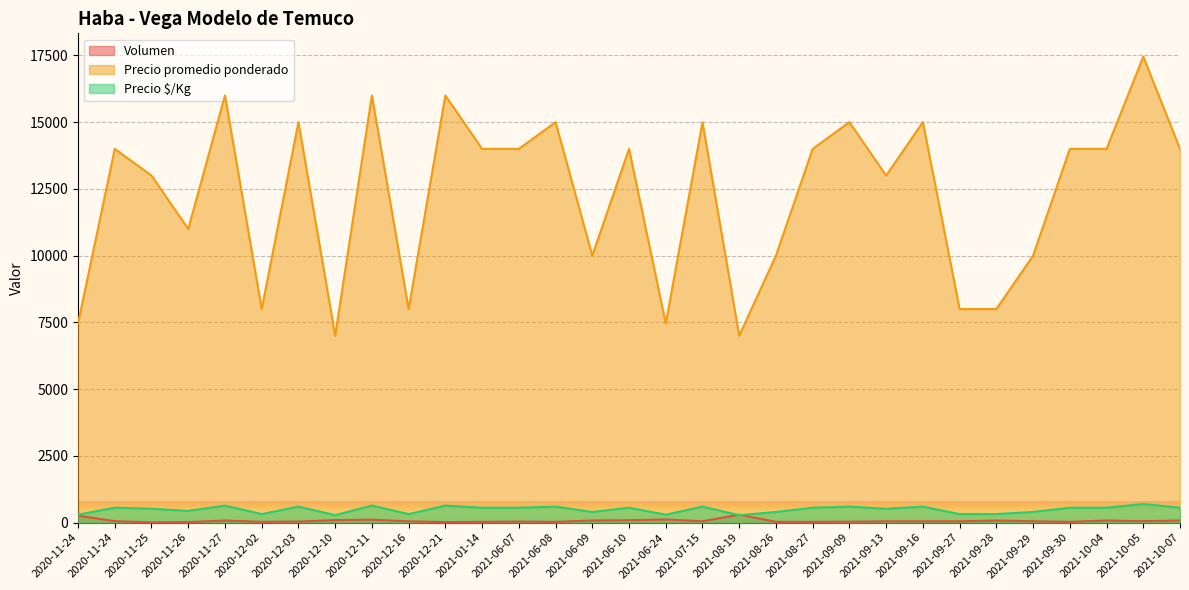

At which category is the sum across all series the highest?

2021-10-05